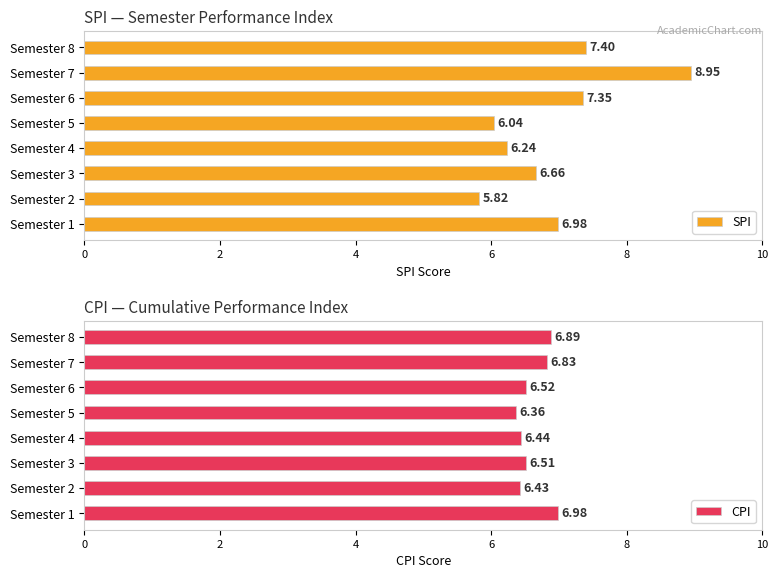

Reading left to right, list all the values displayed in this chart.

SPI: 7.0	5.8	6.7	6.2	6.0	7.3	8.9	7.4
CPI: 7.0	6.4	6.5	6.4	6.4	6.5	6.8	6.9